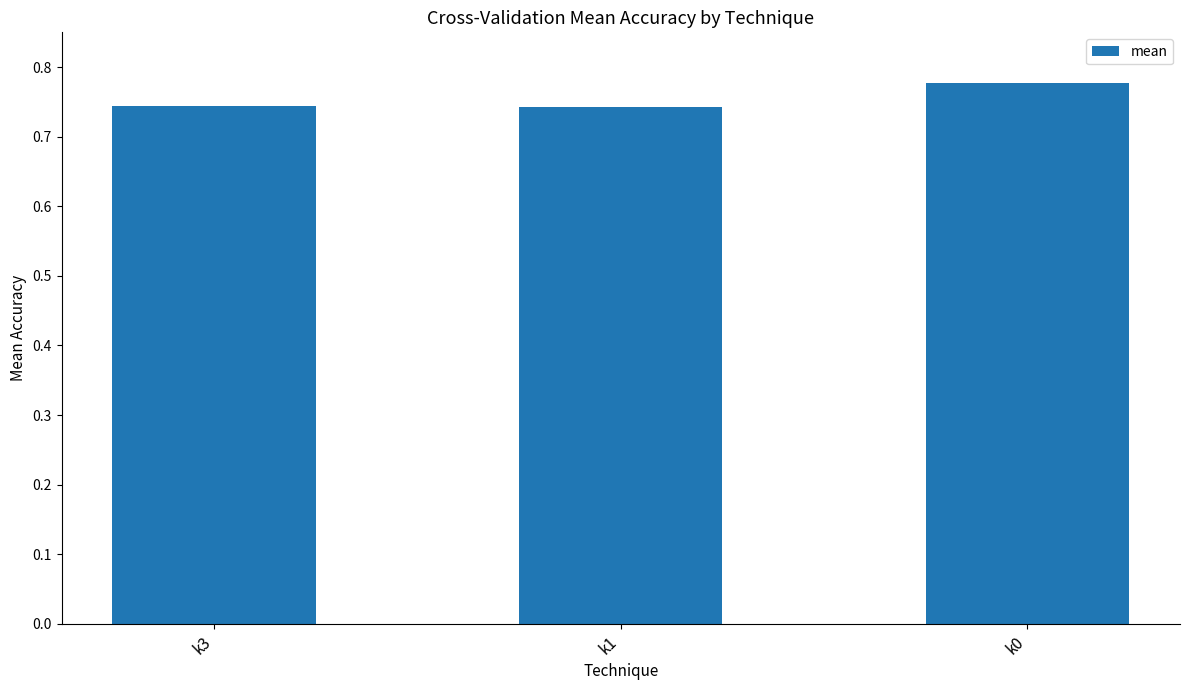

Count the values in the range 0 to 1.

3